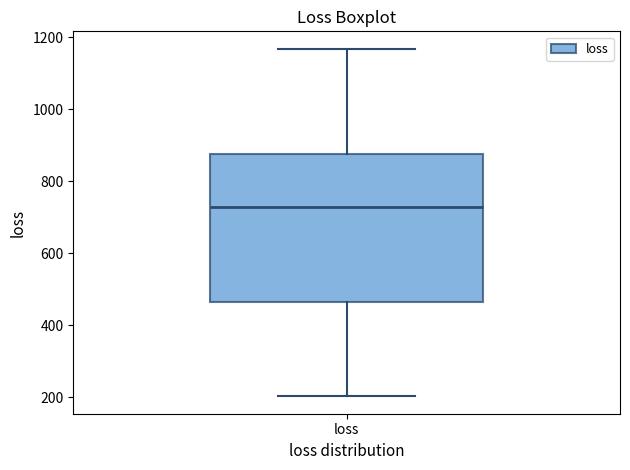

Where does the lower whisker of the box for loss end on the y-axis? The values are not printed on the chart, so give them approximately, as read against the axis.

200